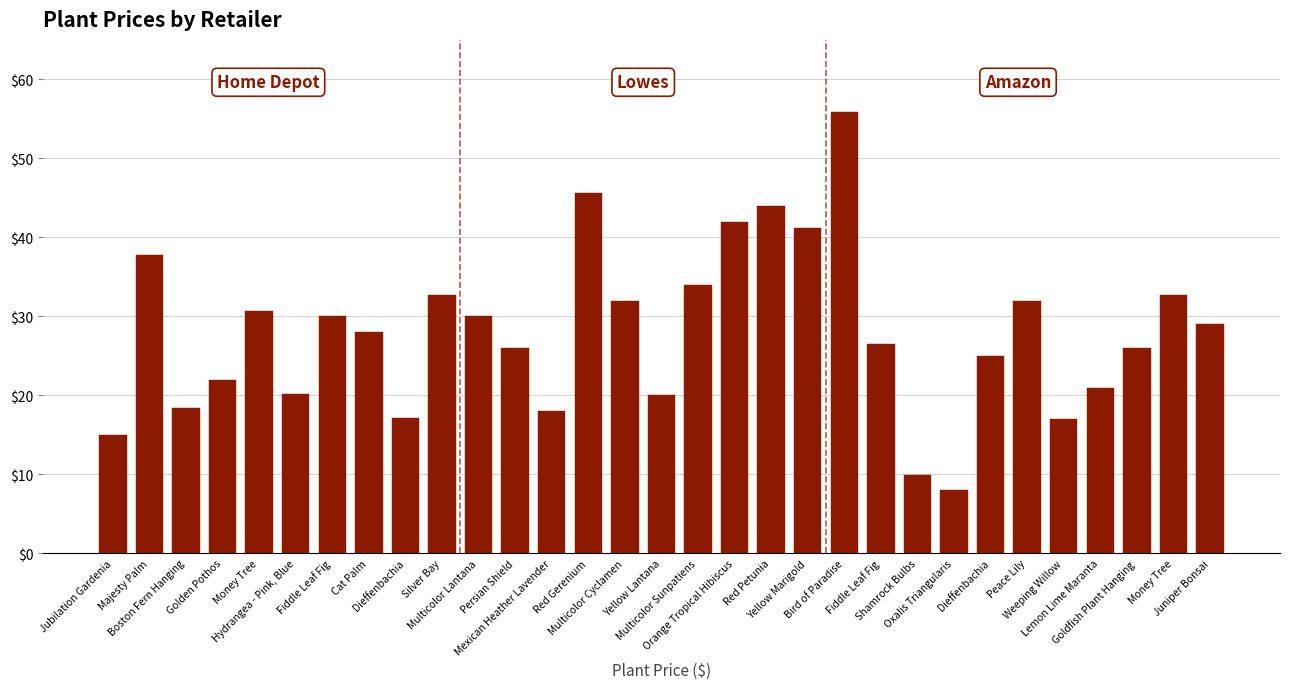

Count the number of values greater than 27.

16